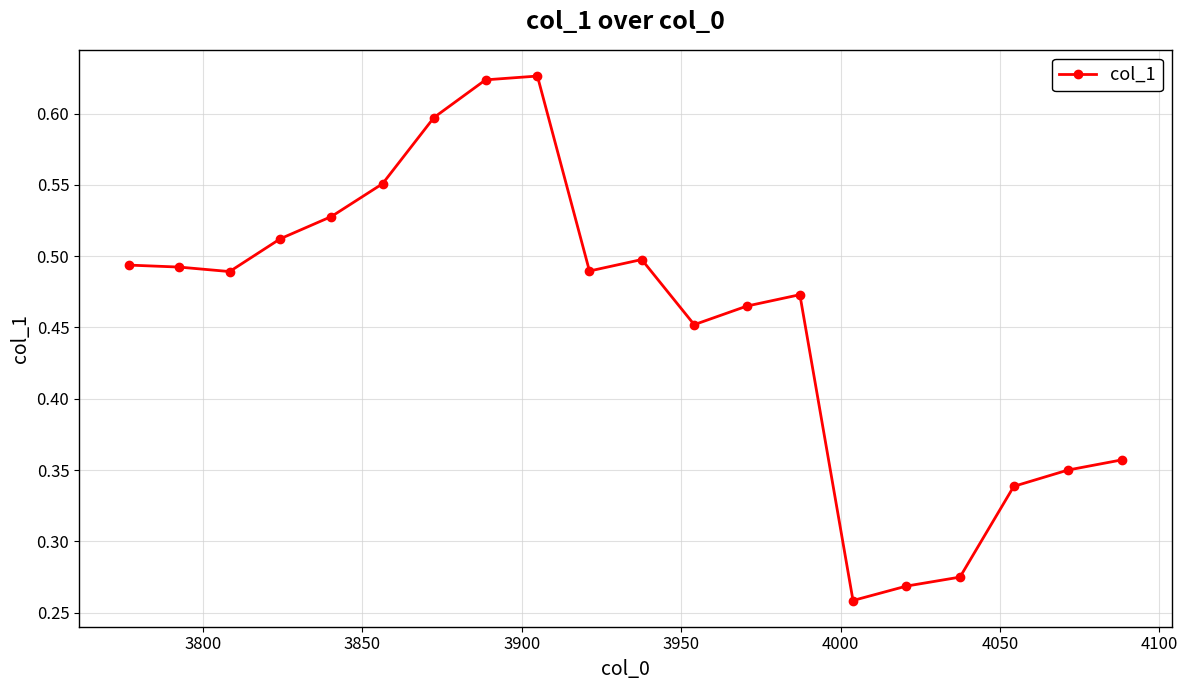

What is the sum of all values?

9.1